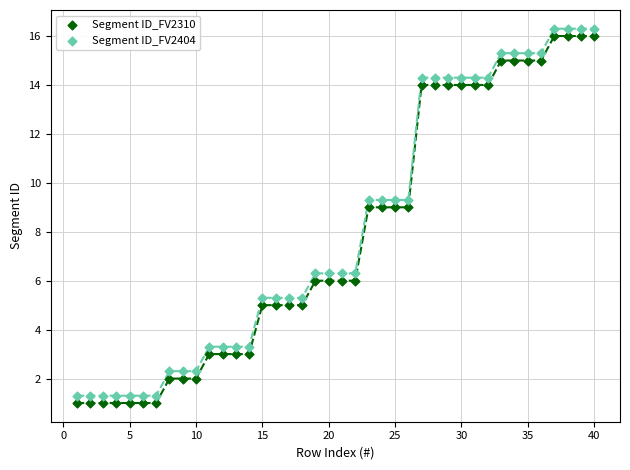

Across all data points, what is the range of X values (max minus min)?

39.0